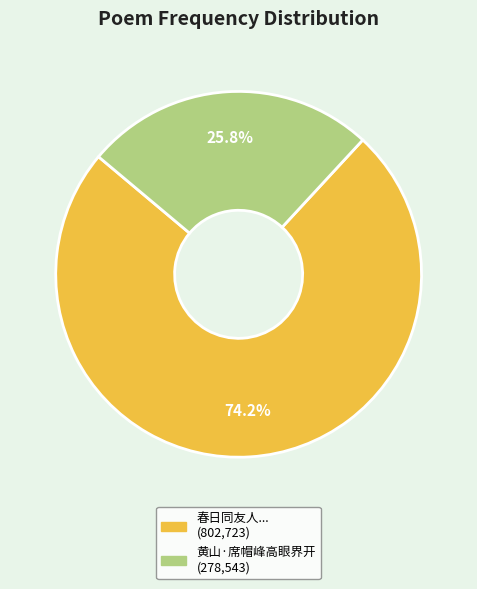

Count the number of slices in the pie.

2